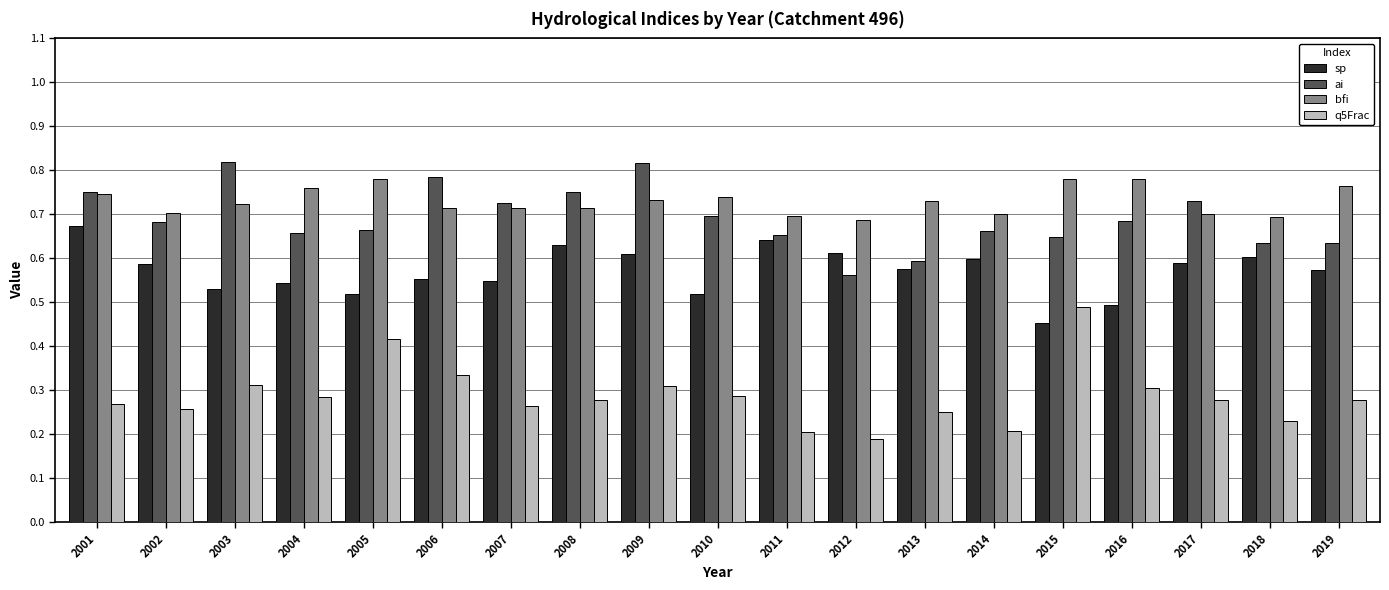

What is the difference between the ai values at 2016 and 2018?

0.1